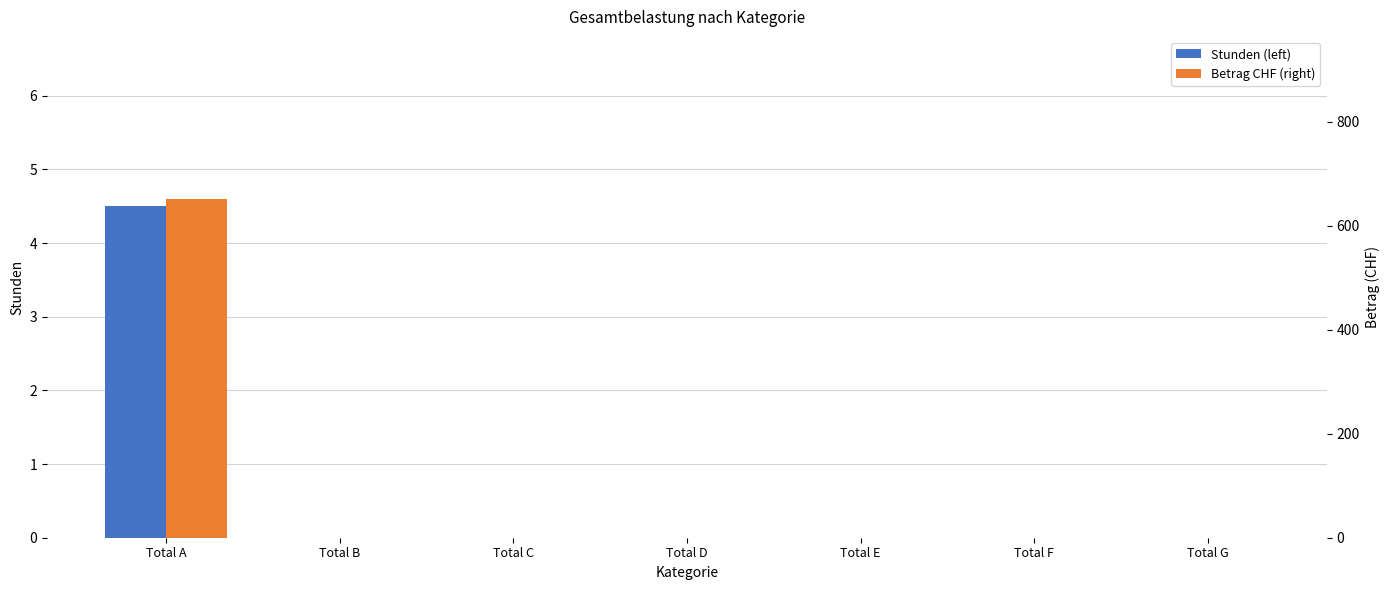

Which series has the widest spread of values?

Betrag CHF (right)